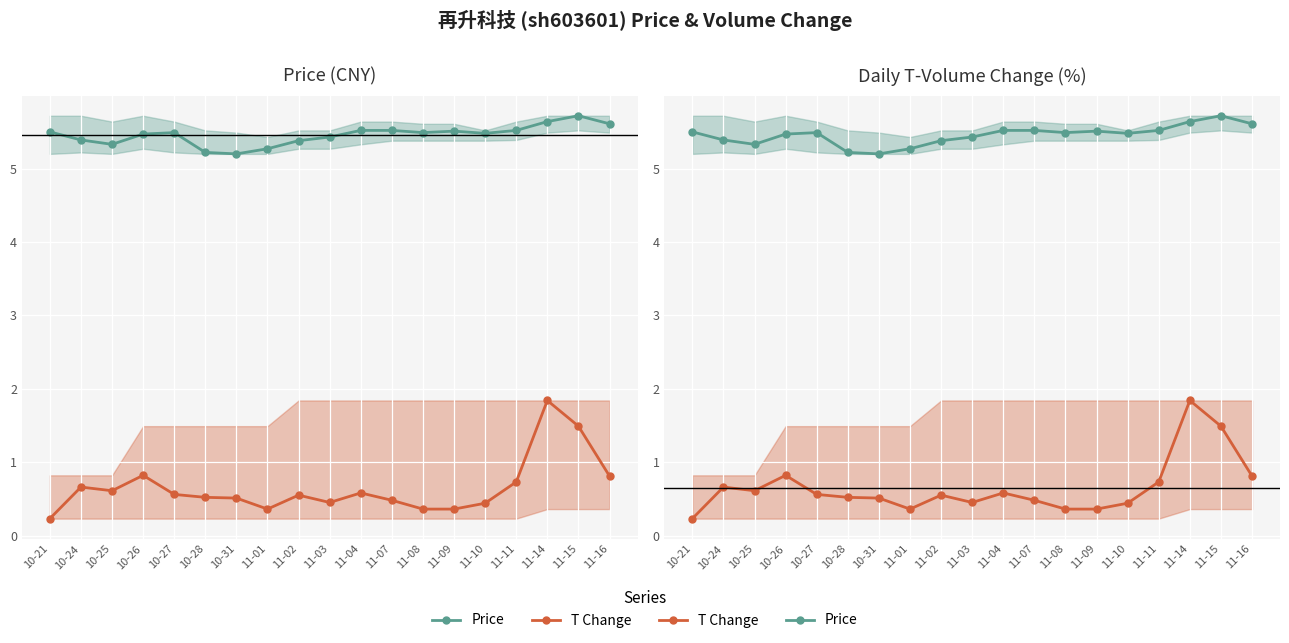

True or false: T Change and Price intersect in this chart.

False